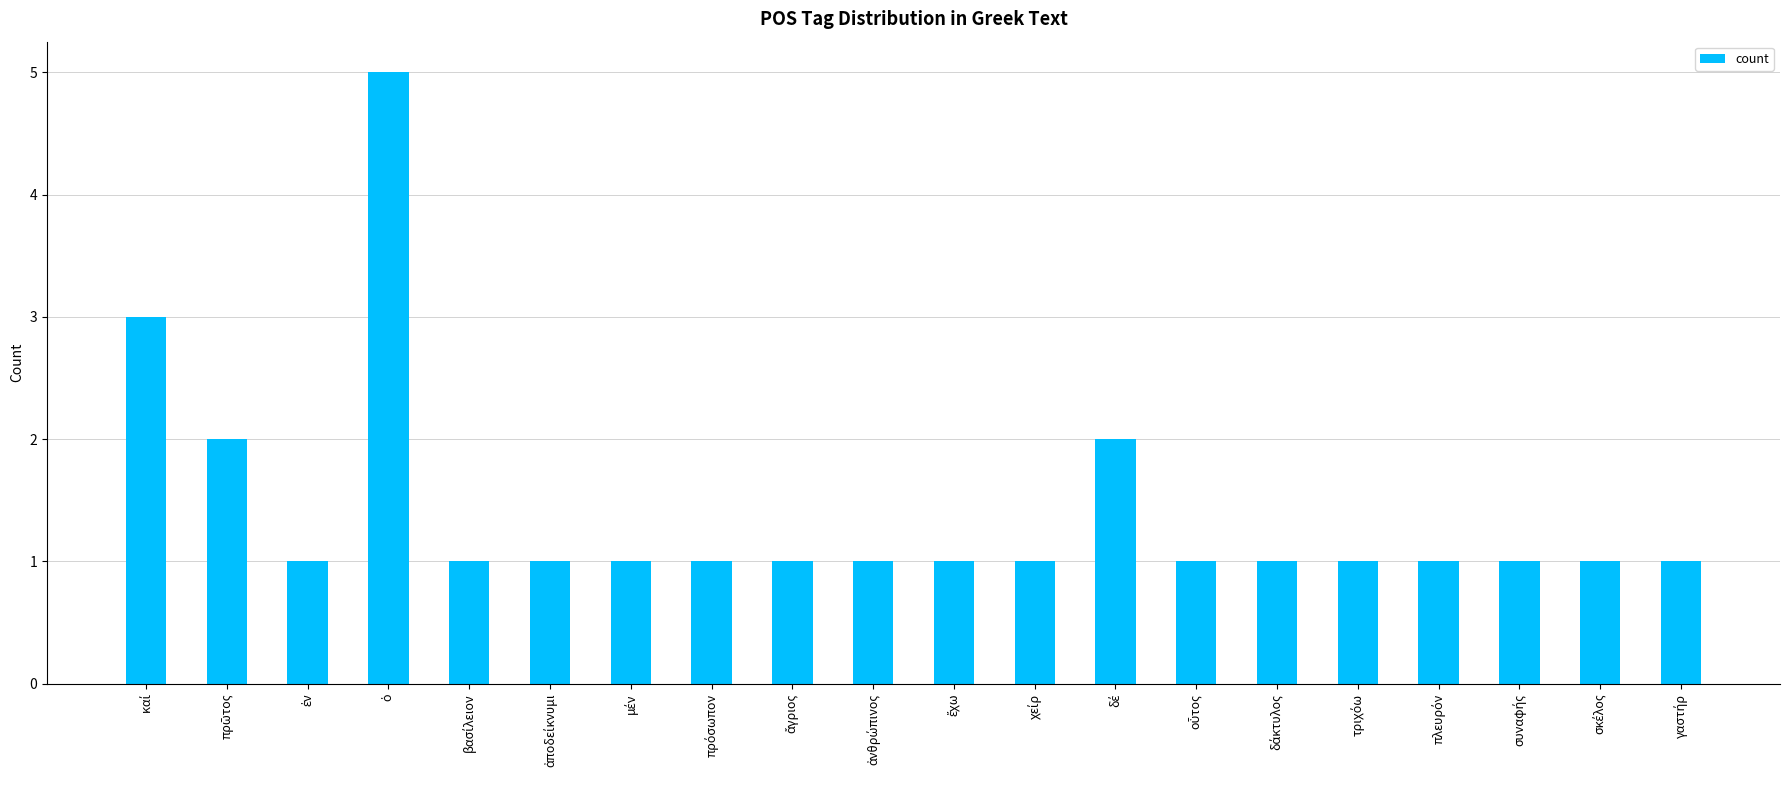

What is the sum of all values?

28